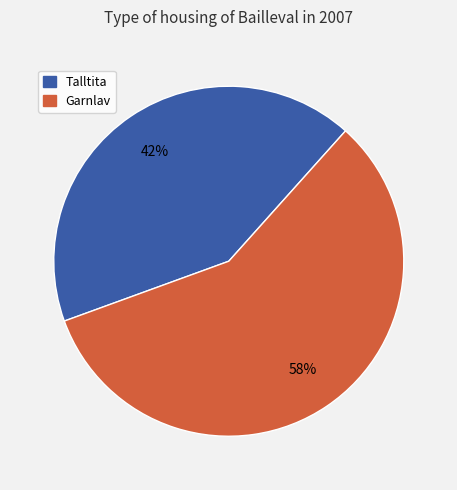

Approximately how many times larger is the value at Garnlav compared to Talltita?

1.4